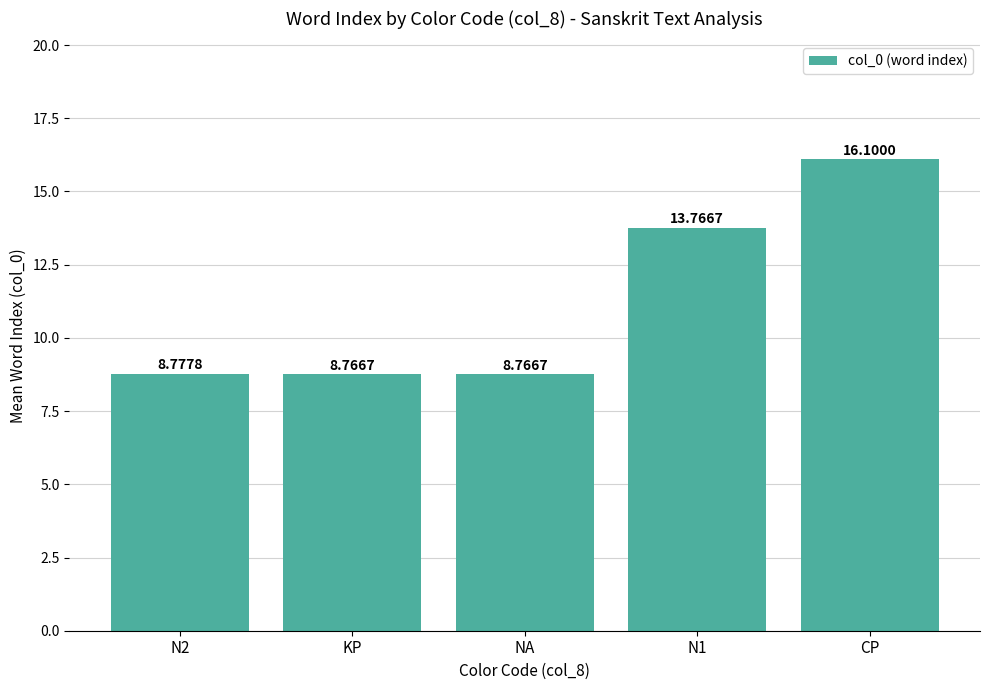

What is the average value?

11.2